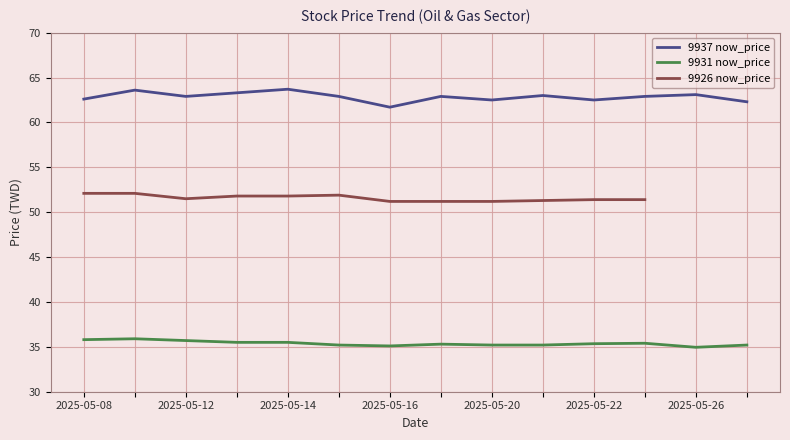

Which category has the highest value in the 9926 now_price series?

2025-05-08